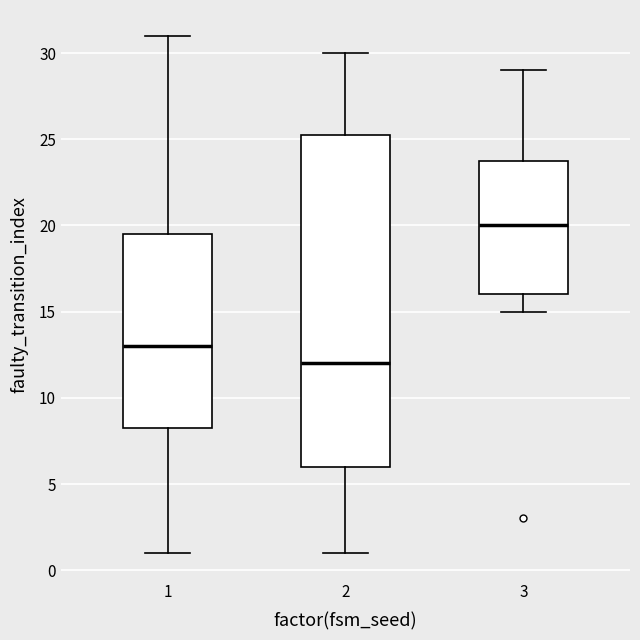

Where is the lower edge of the box at x = 1 on the y-axis? The values are not printed on the chart, so give them approximately, as read against the axis.

8.5